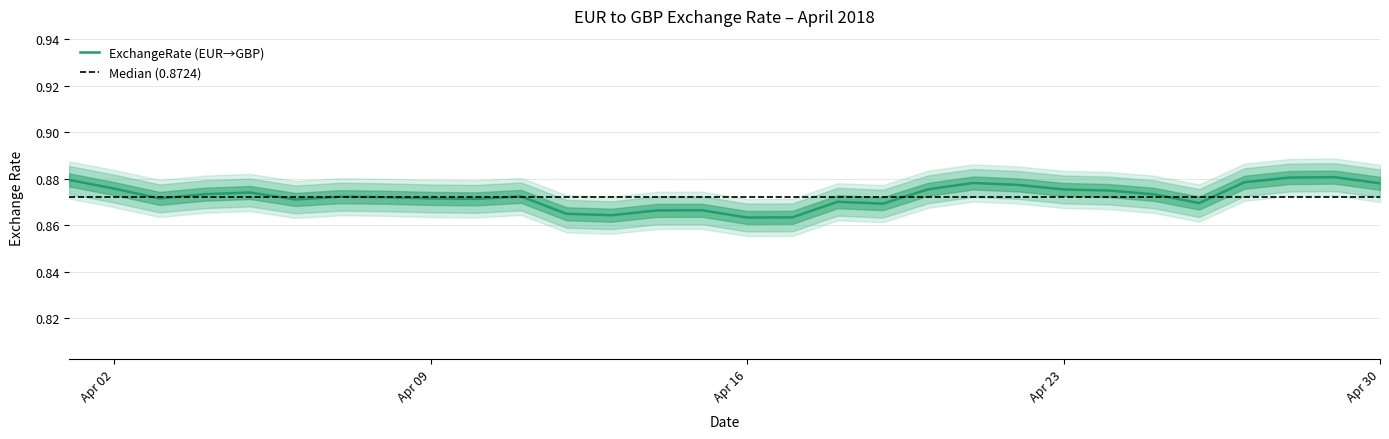

Between 2018-04-04 and 2018-04-28, which is larger?

2018-04-28